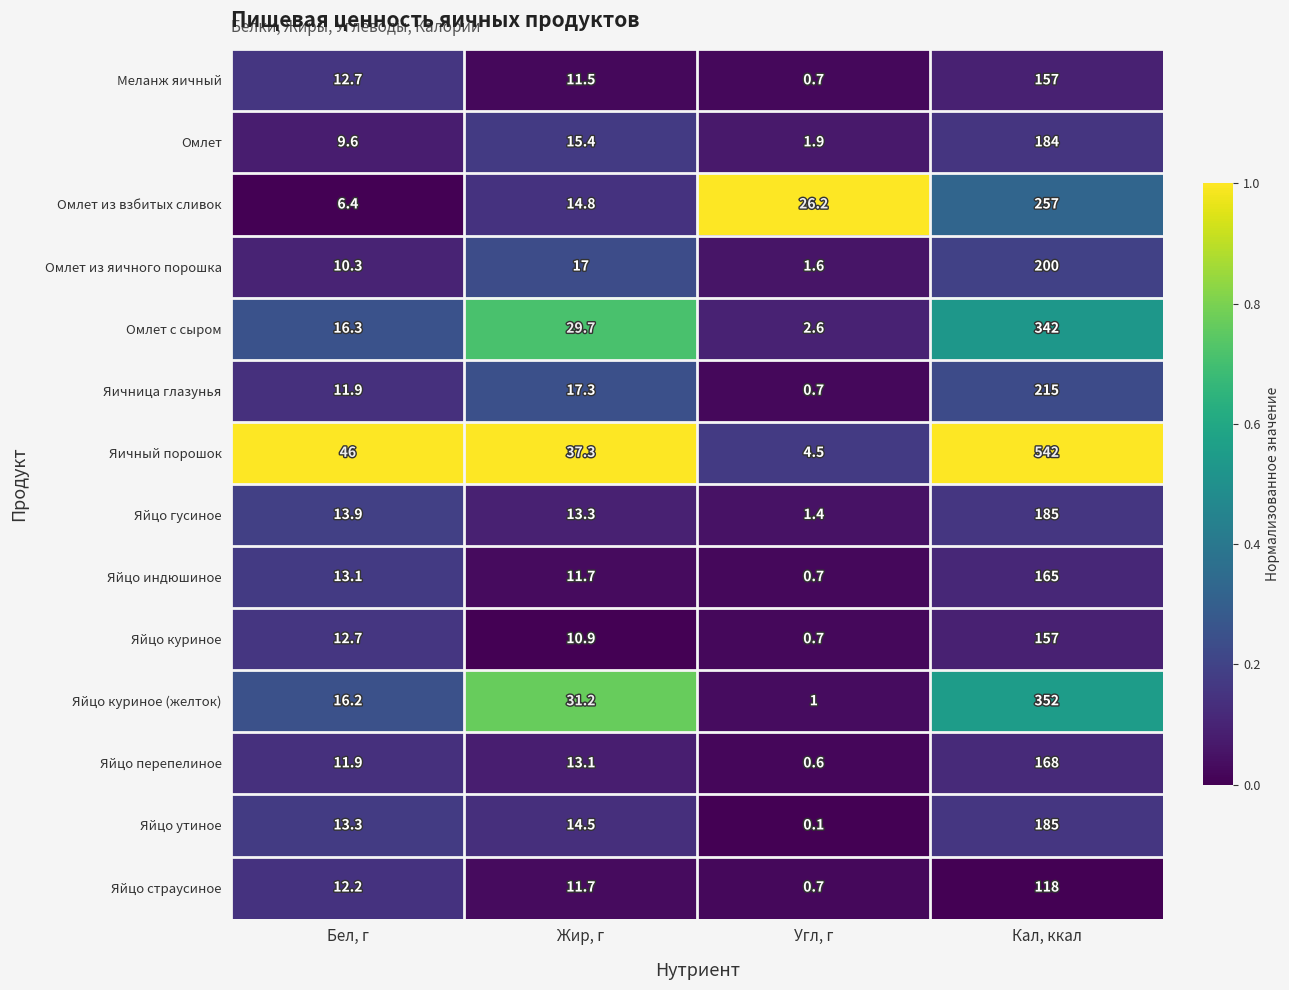

The value of Омлет с сыром at Кал, ккал is 342.0. True or false?

True